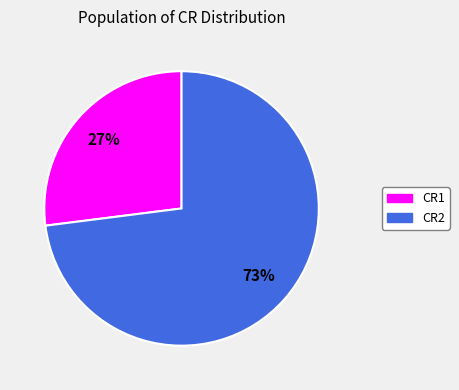

To the nearest percent, what is the difference between the largest and smallest slice percentages?

46%